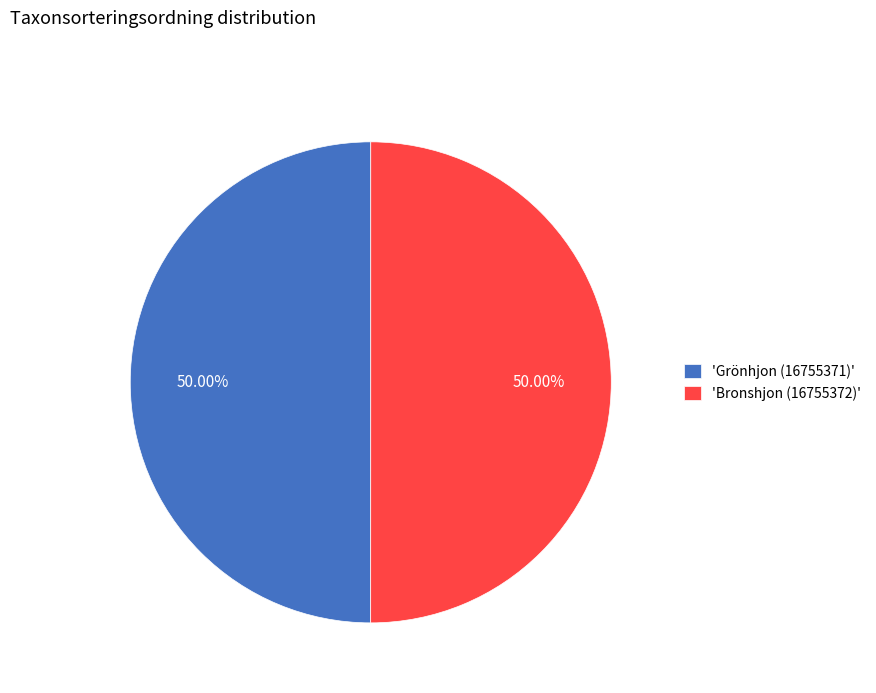

Is the sum of 'Bronshjon (16755372)' and 'Grönhjon (16755371)' greater than half?

Yes